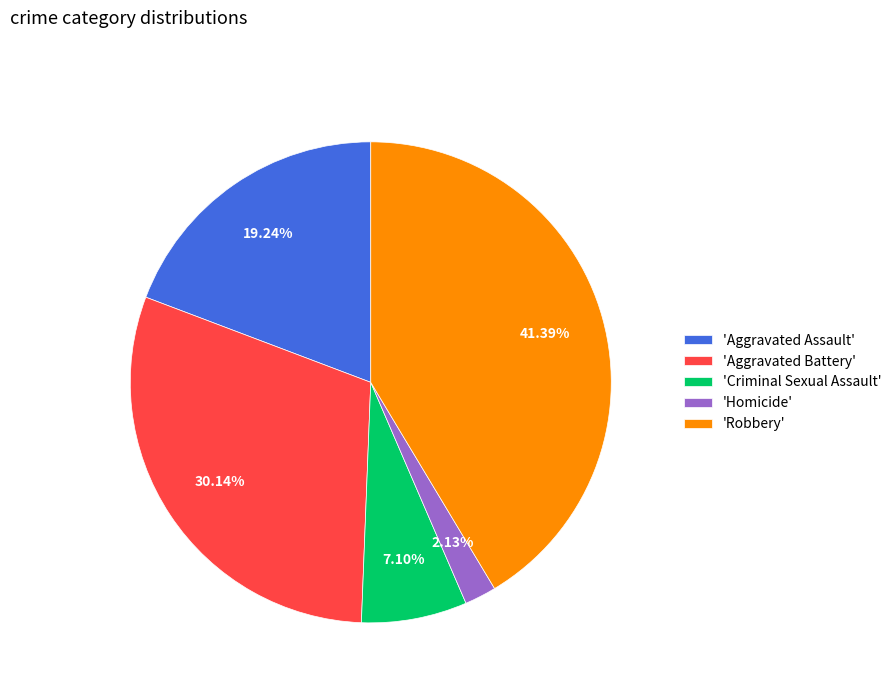

Which has a higher value, 'Aggravated Battery' or 'Aggravated Assault'?

'Aggravated Battery'